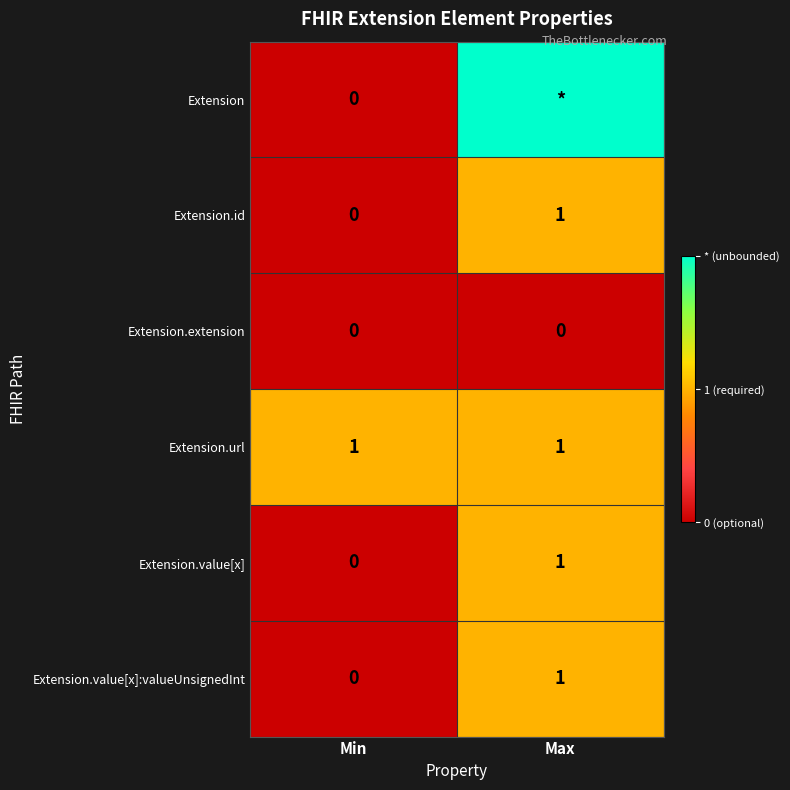

How many positive values does the Extension.value[x] series have?

1